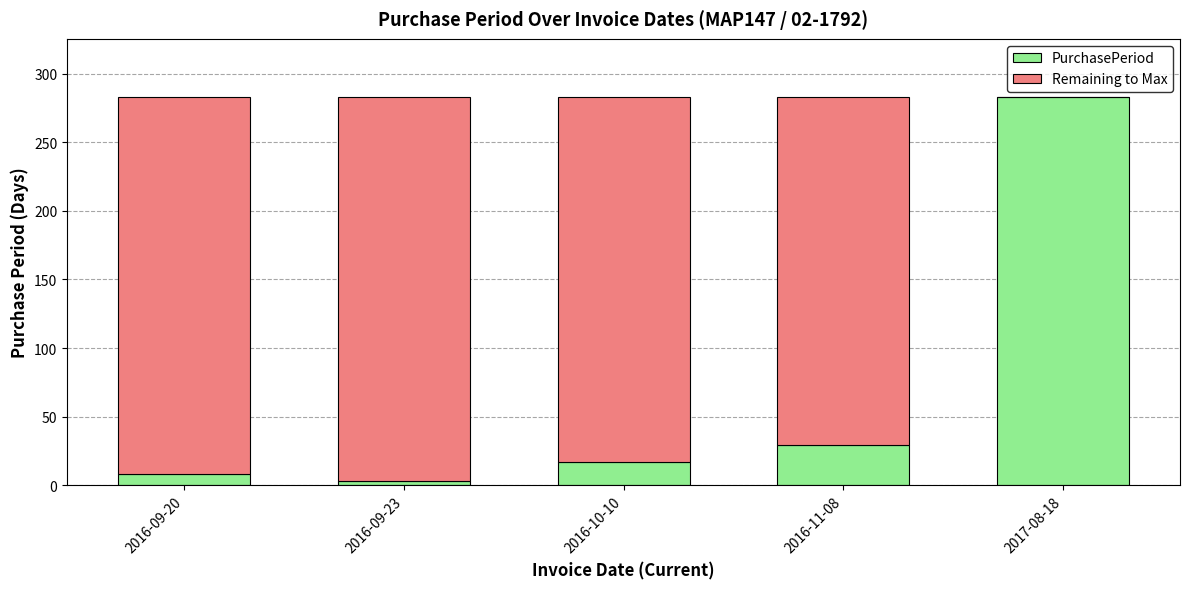

What is the sum of all PurchasePeriod values?

340